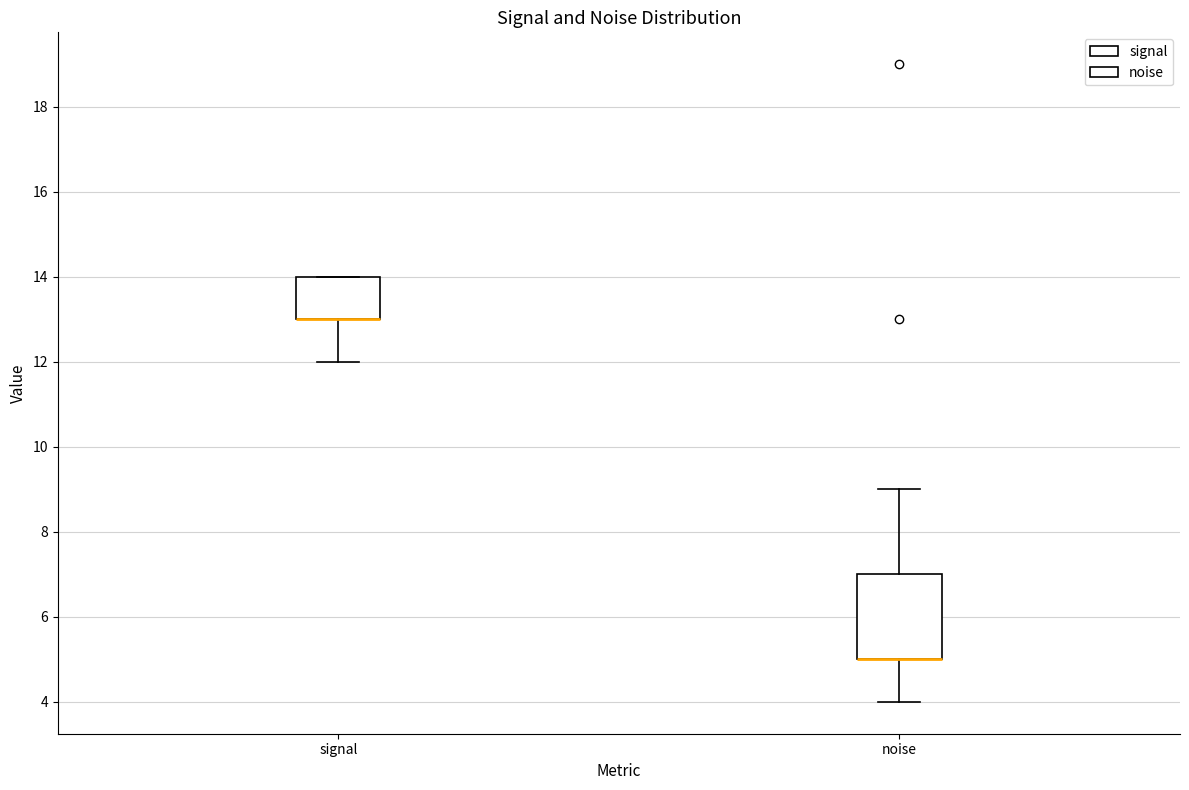

Reading left to right, transcribe this box plot: for each box, give where its median line is, the range the box spans, and where its two whiskers end, as read against the y-axis. The values are not printed on the chart, so give them approximately, as read against the axis.

signal: median 13 (drawn on the box's lower edge), box 13 to 14, whiskers 12 to 14
noise: median 5 (drawn on the box's lower edge), box 5 to 7, whiskers 4 to 9